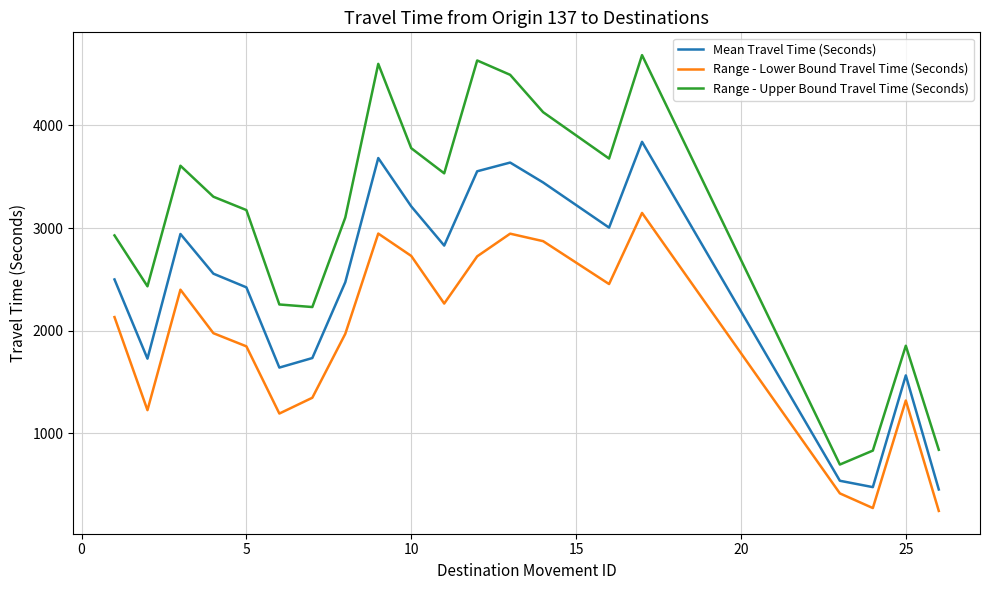

What is the minimum value shown in the chart?

243